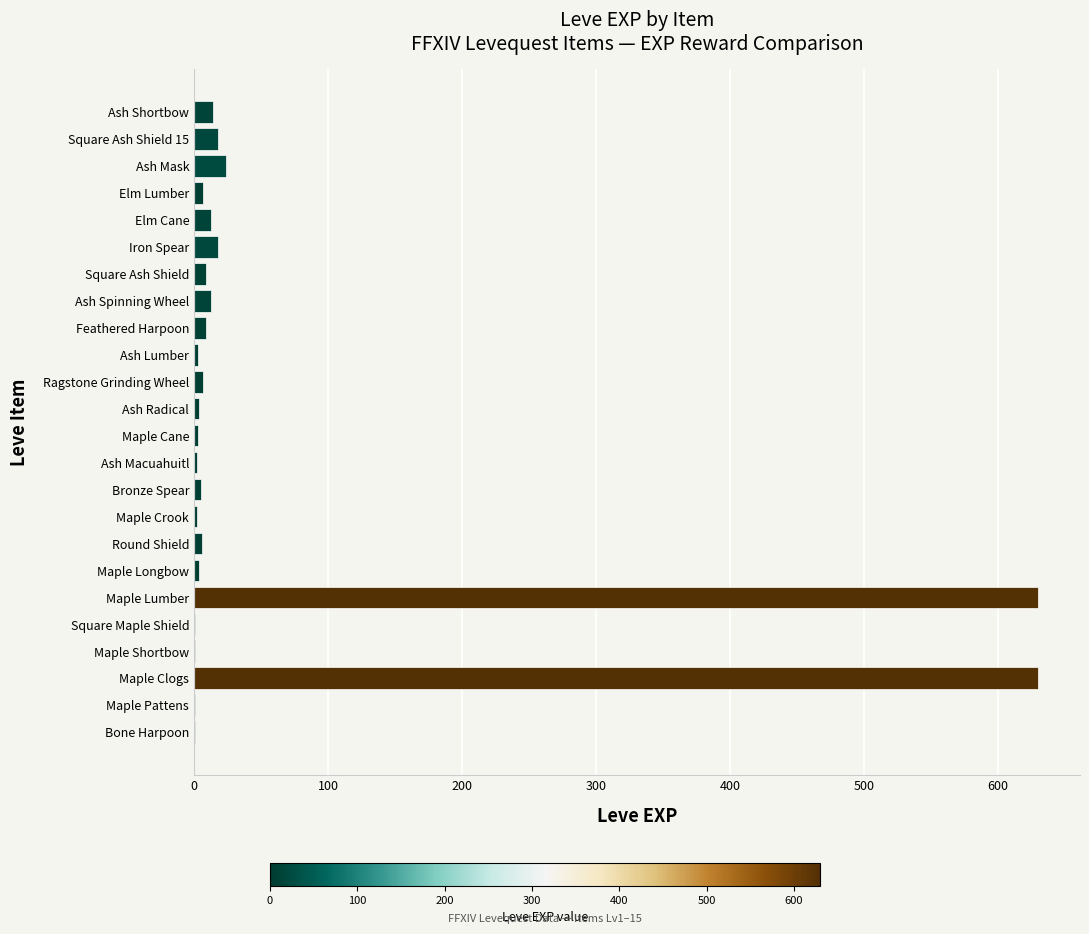

True or false: the data shows 18 at Square Ash Shield 15.

True